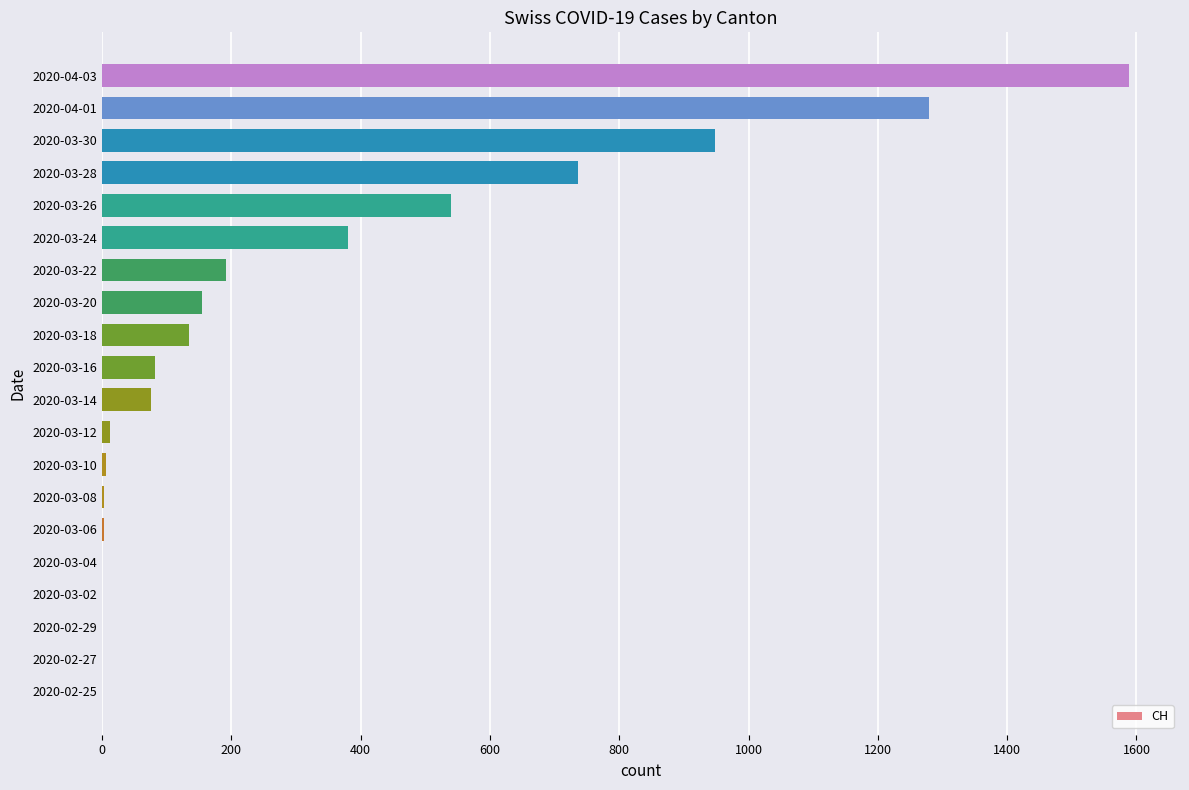

What is the average value?

307